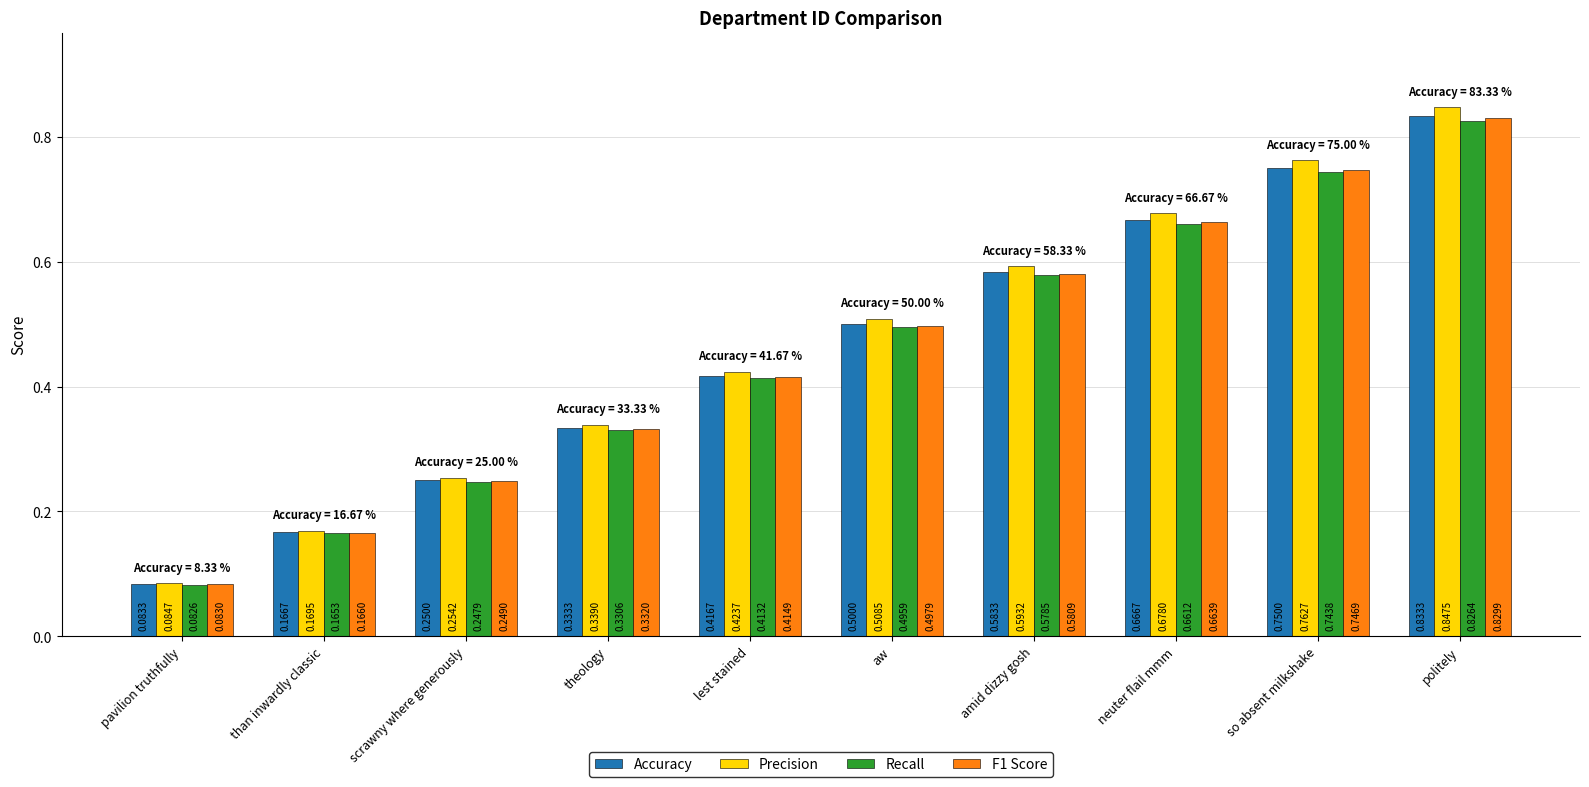

What is the sum of all Accuracy values?

4.6